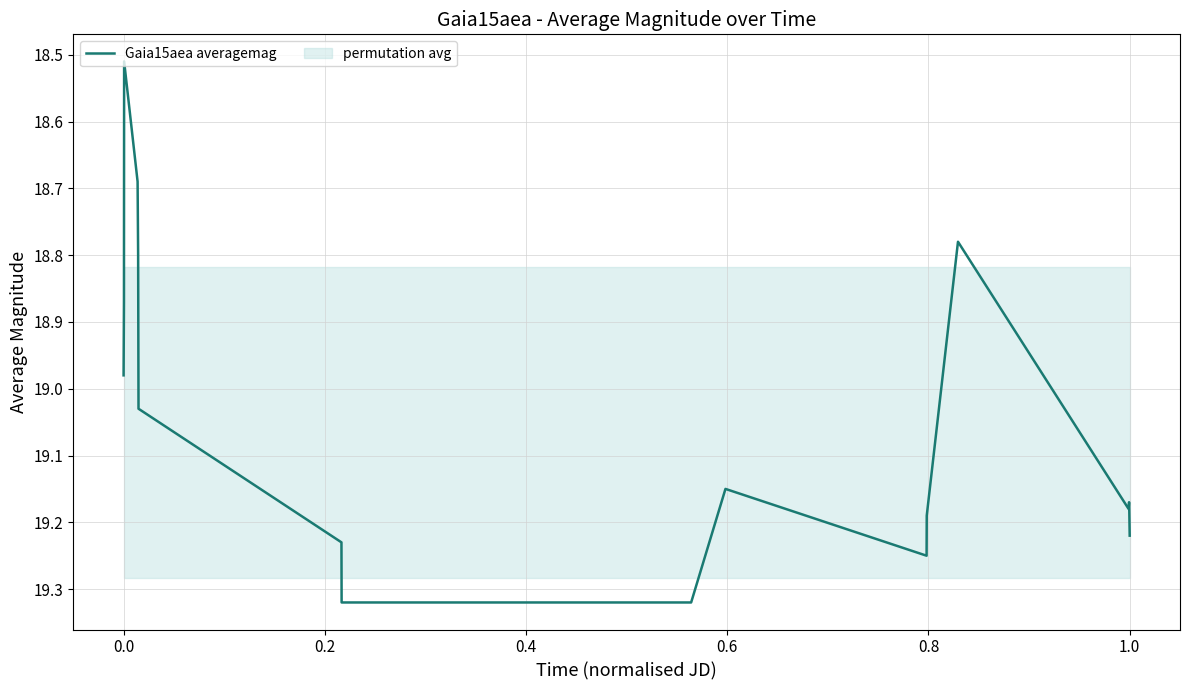

What is the average value?

19.1